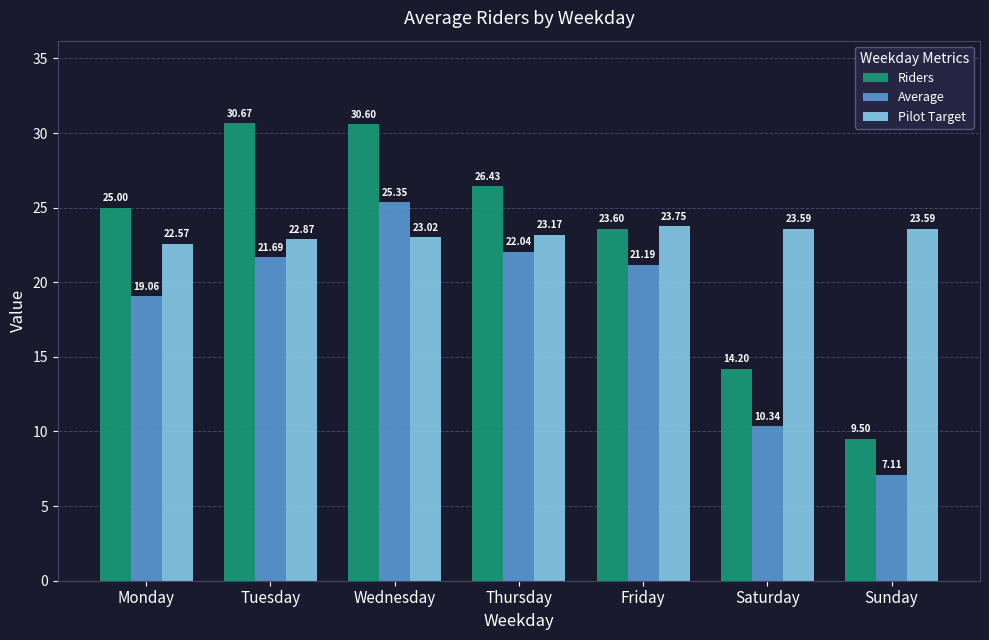

What is the total value across all series at Tuesday?

75.2